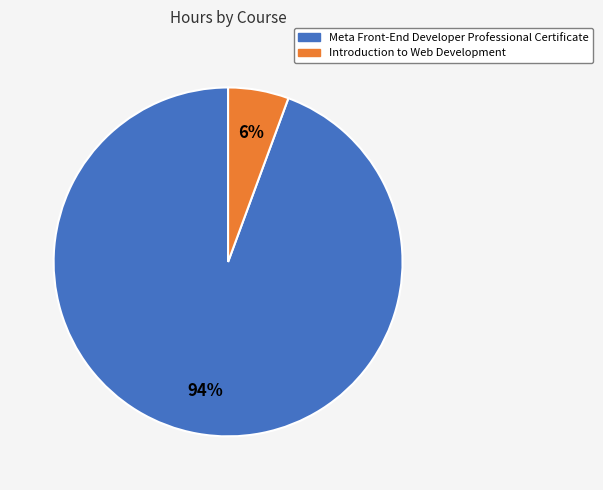

Between Introduction to Web Development and Meta Front-End Developer Professional Certificate, which is larger?

Meta Front-End Developer Professional Certificate